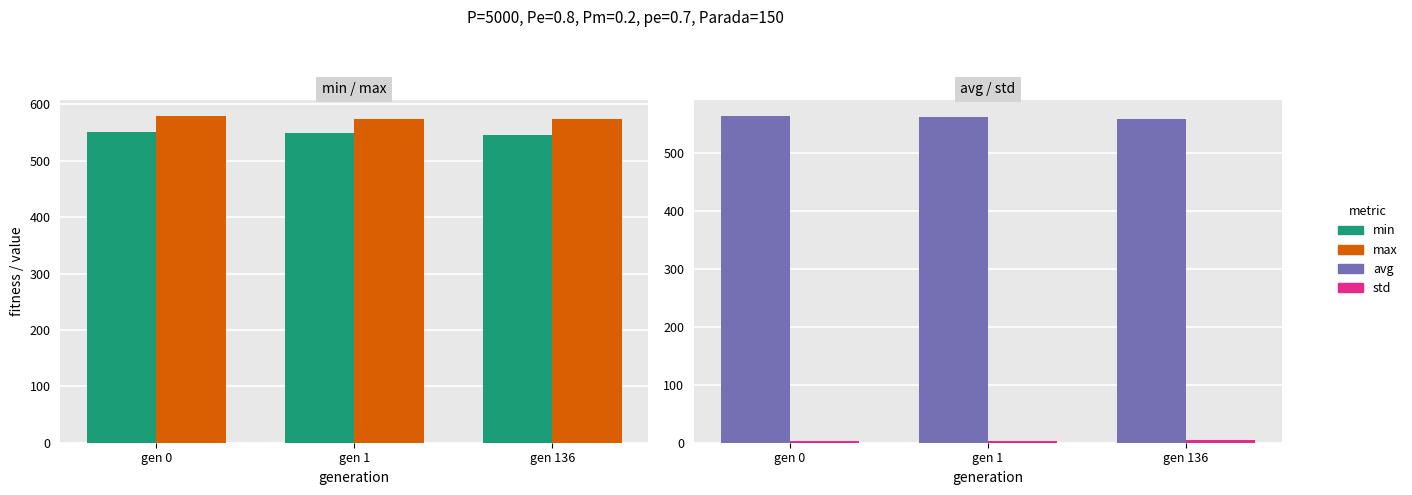

Between gen 0 and gen 136, which series saw the biggest shift?

avg